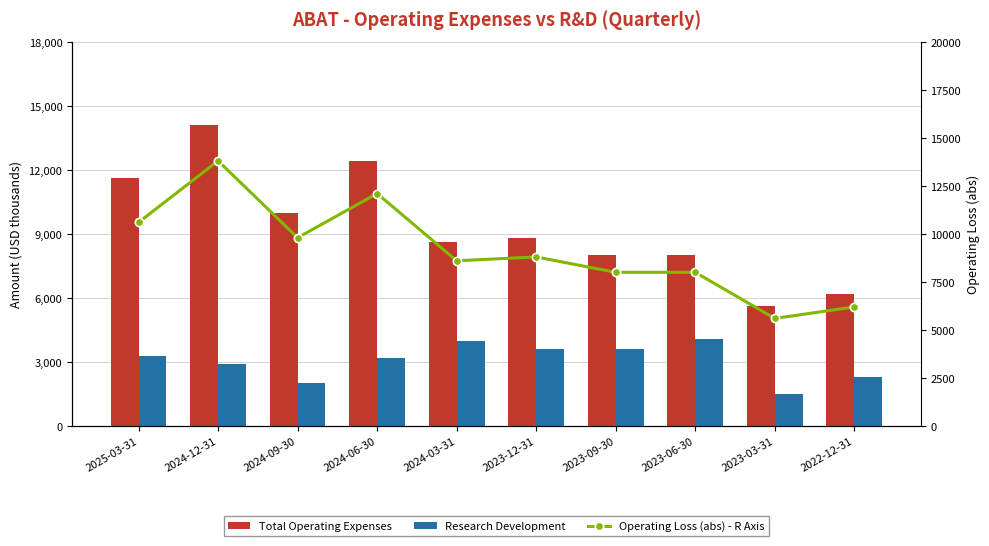

Is the value of Research Development at 2025-03-31 greater than the value of Total Operating Expenses at 2025-03-31?

No